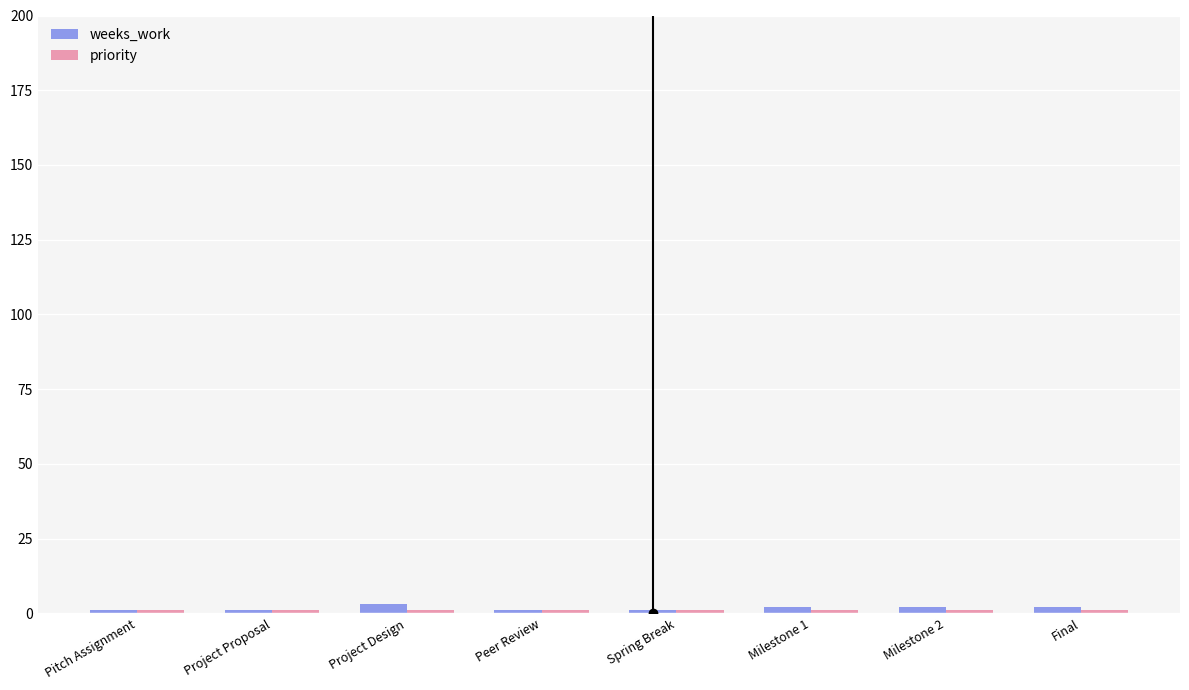

Which series has the widest spread of values?

weeks_work